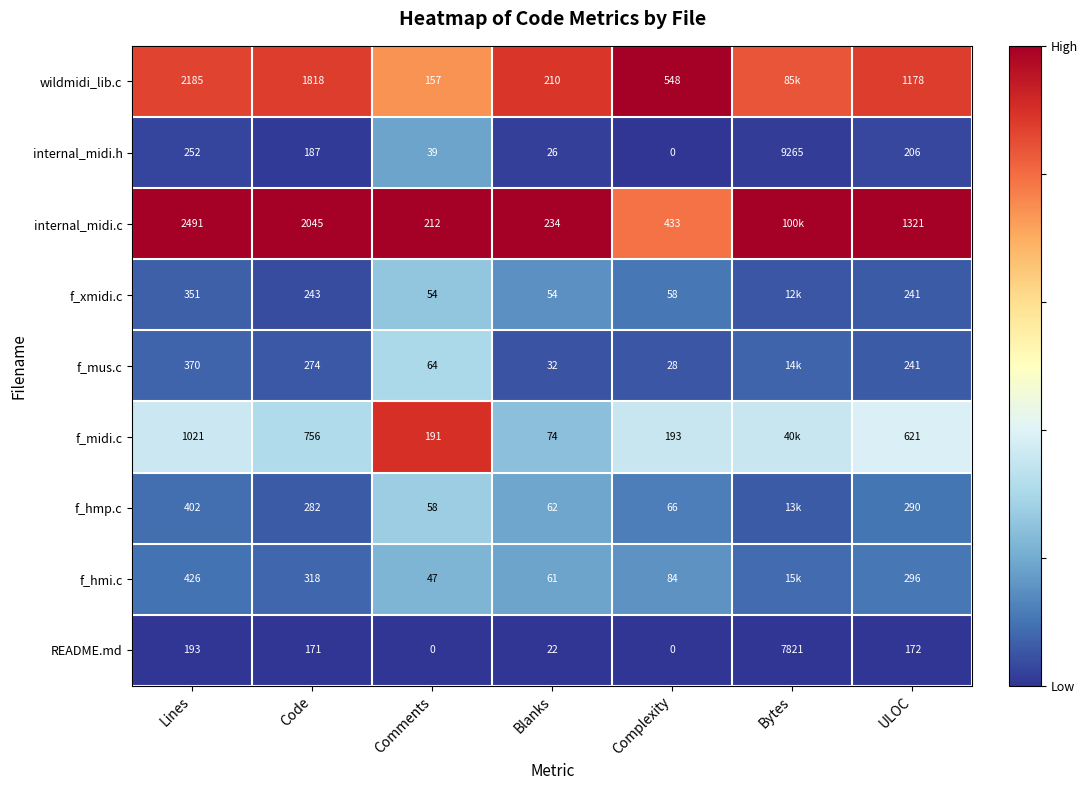

How many series are shown in this chart?

9